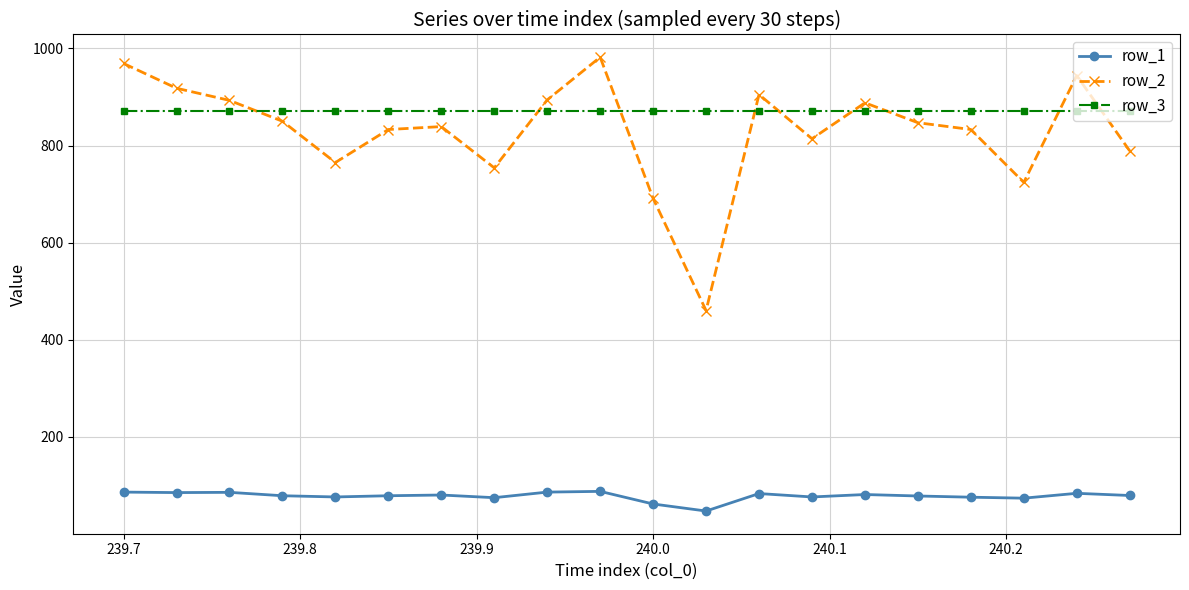

What is the sum of all row_3 values?

17420.7